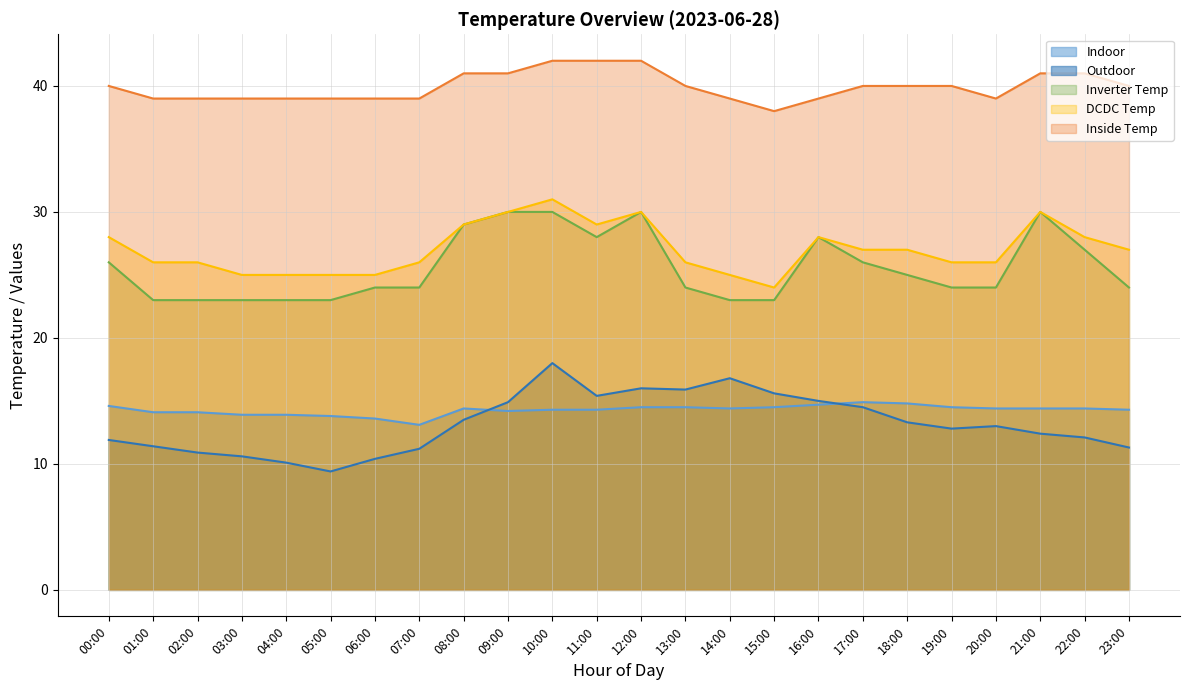

What position from the right is 07:00?

17